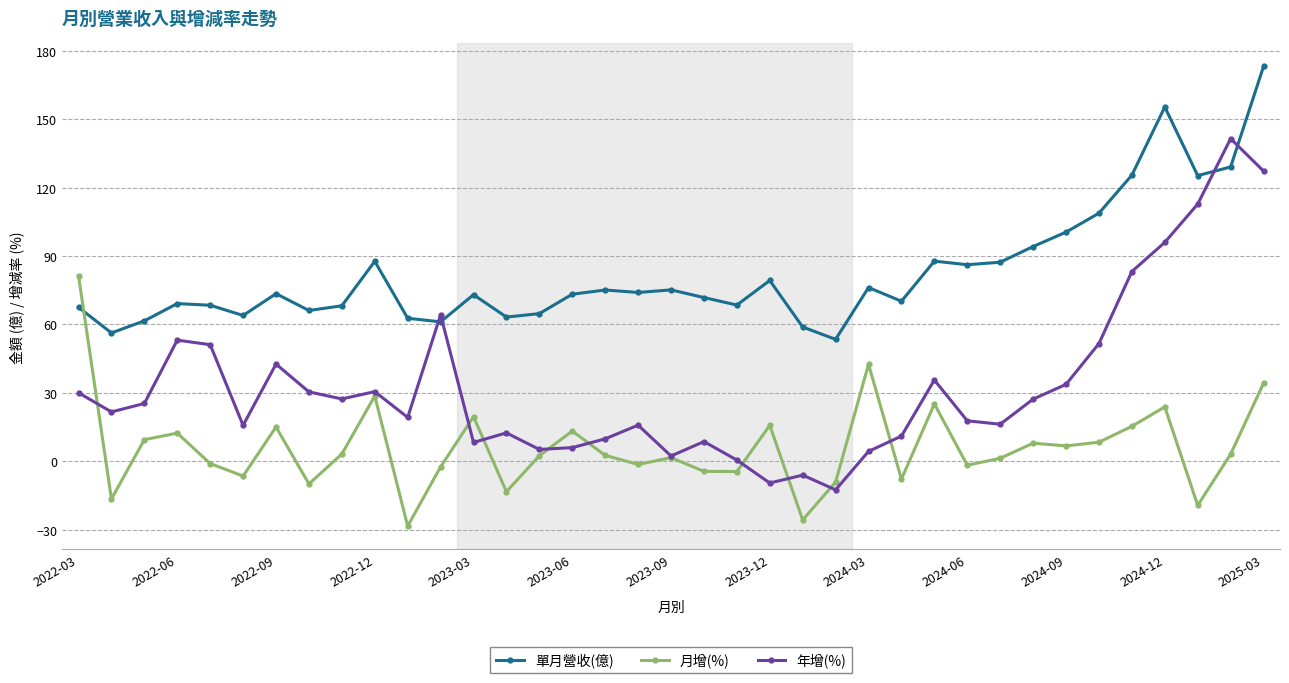

What is the smallest value displayed?

-28.5